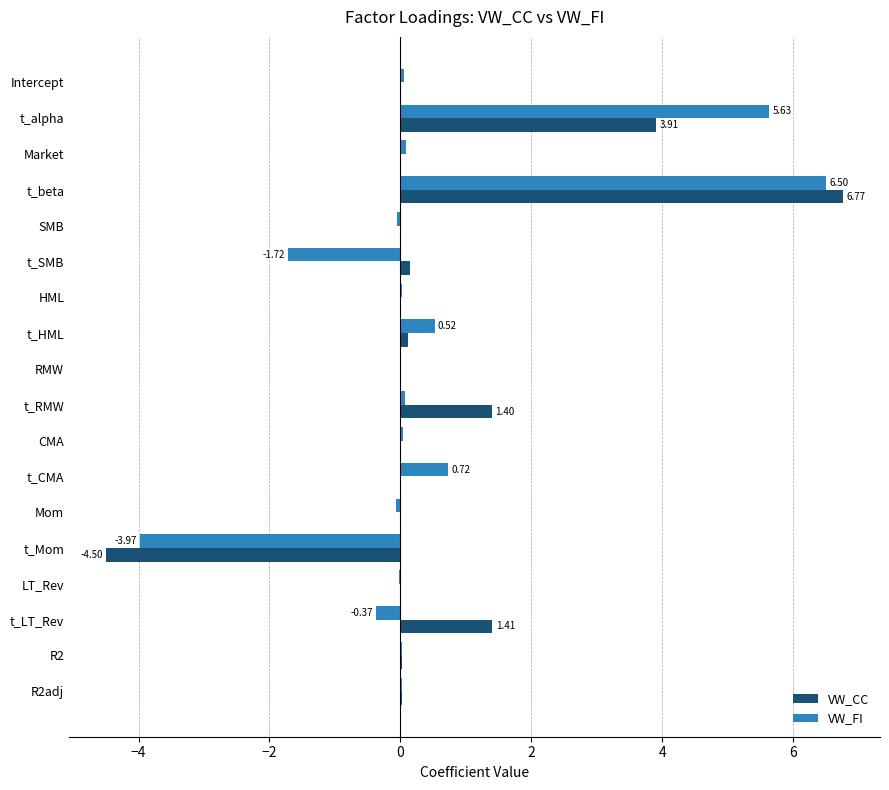

What is the sum of all VW_FI values?

7.5